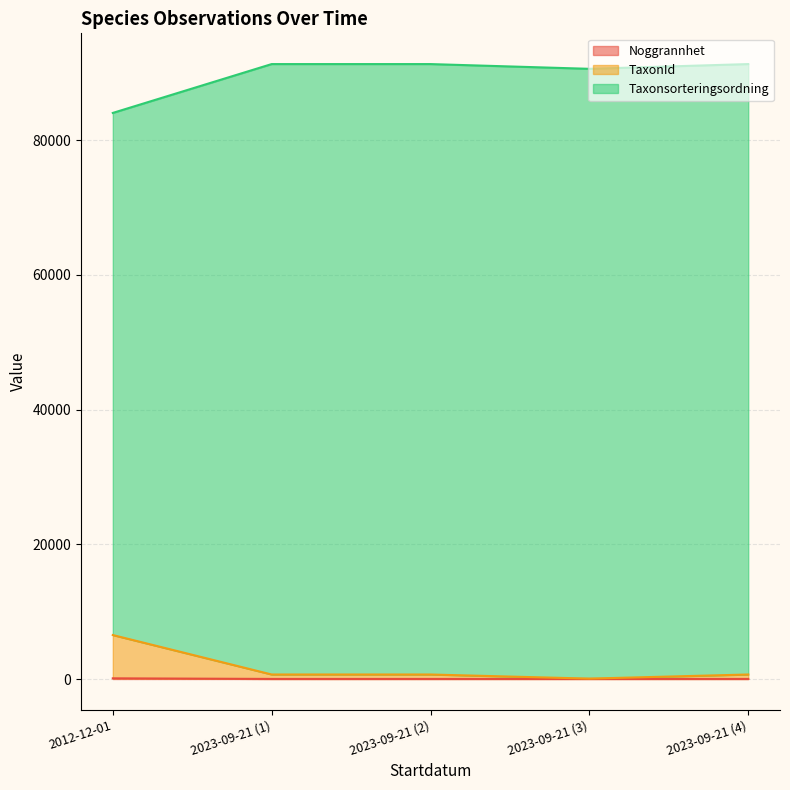

What is the average value of the TaxonId series?

1717